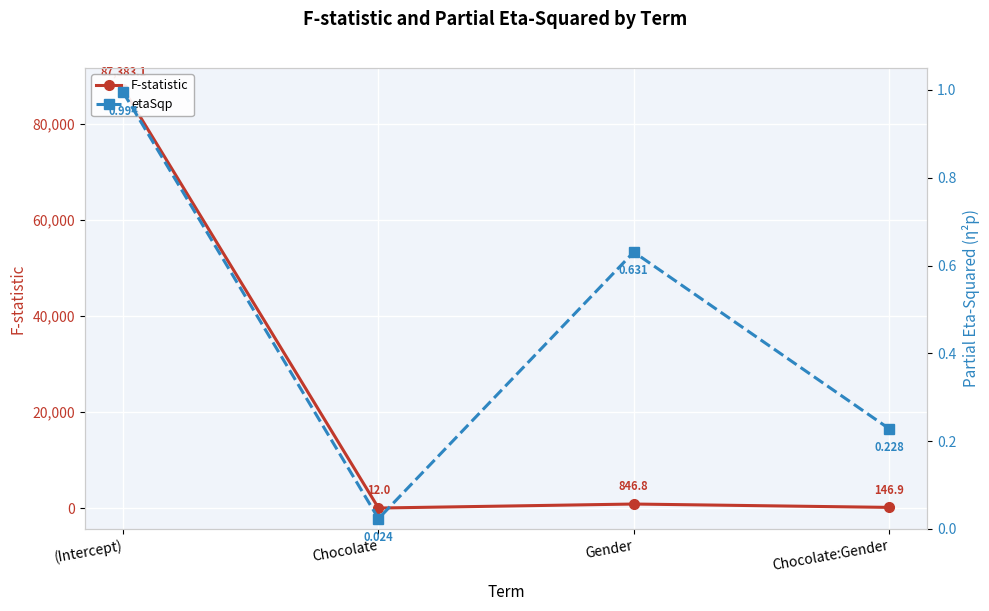

What value does the etaSqp series have at Chocolate:Gender?

0.2